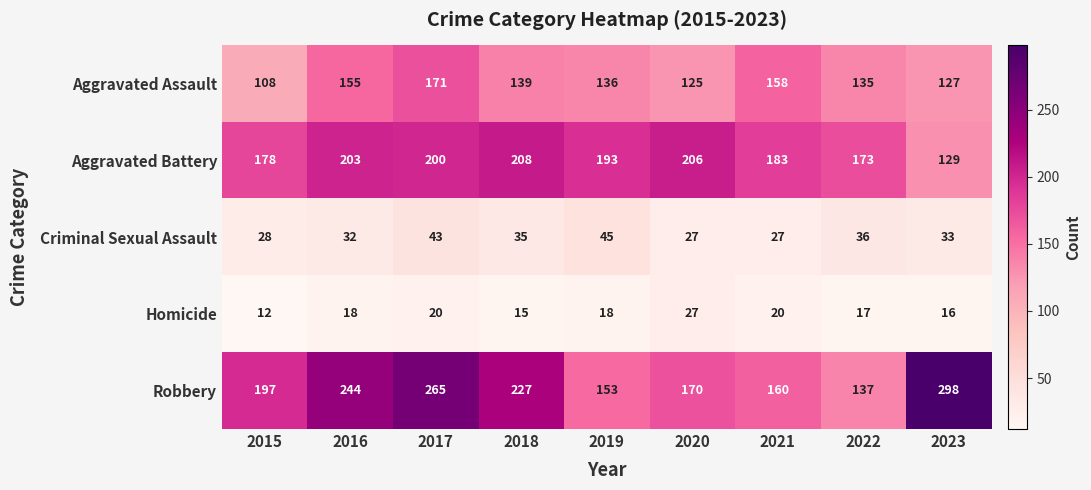

What value does the Robbery series have at 2019?

153